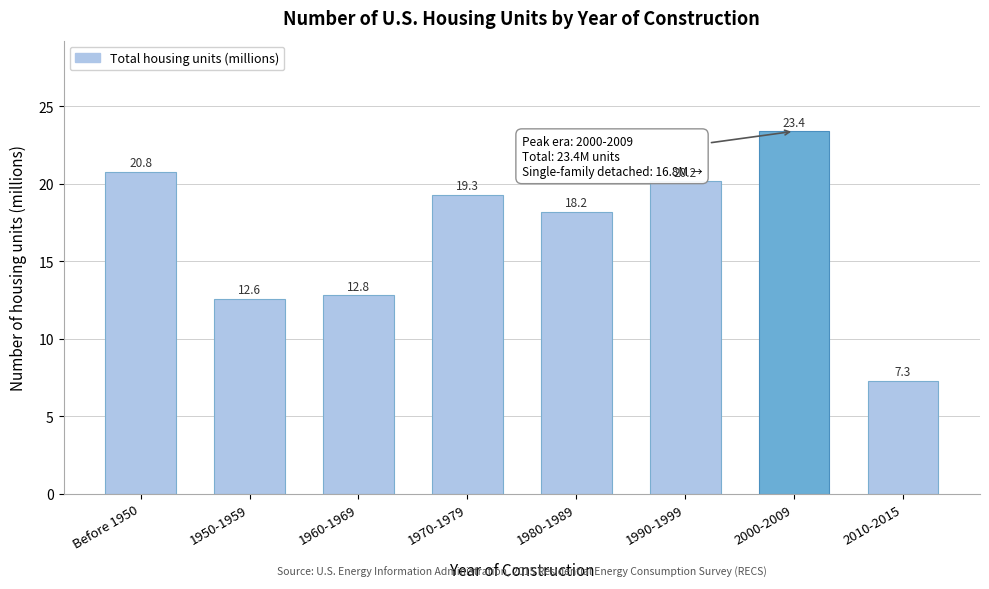

Reading left to right, extract all data points from this chart.

Before 1950=20.8	1950-1959=12.6	1960-1969=12.8	1970-1979=19.3	1980-1989=18.2	1990-1999=20.2	2000-2009=23.4	2010-2015=7.3